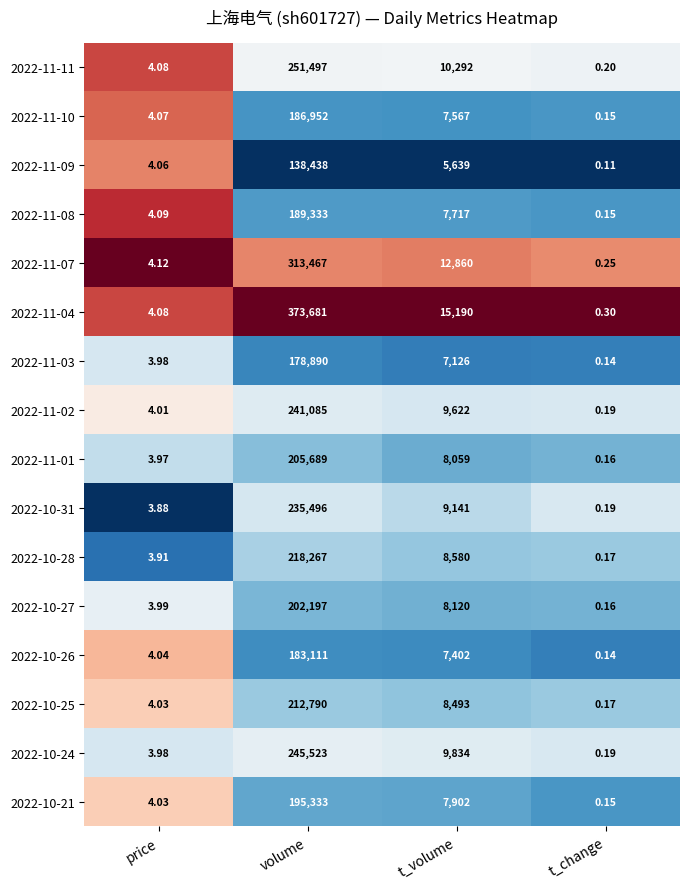

At which label does 2022-11-02 first exceed 9622?

volume